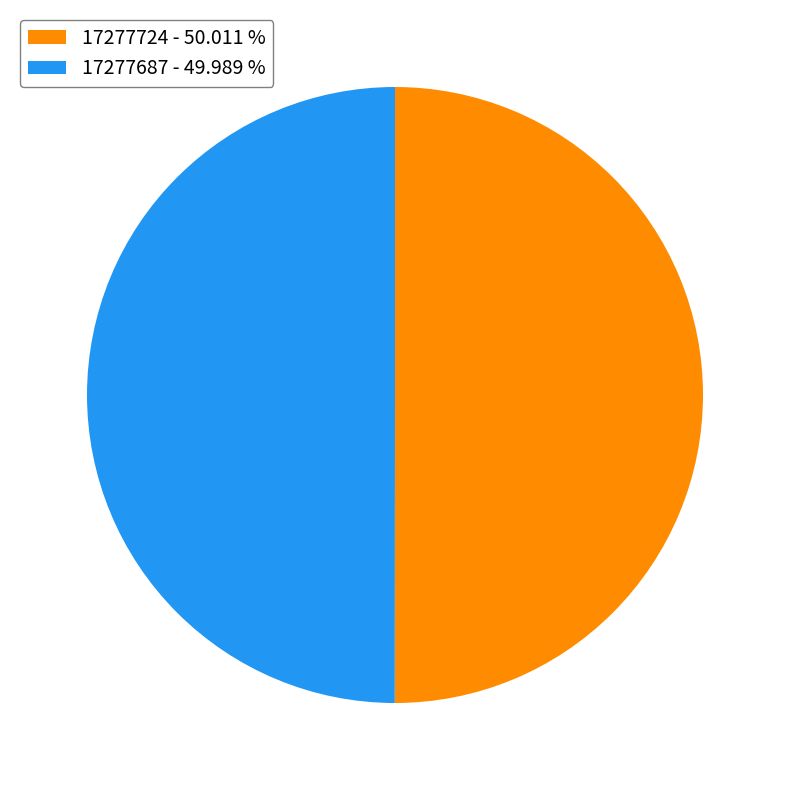

Is the sum of 17277724 - 50.011 % and 17277687 - 49.989 % greater than half?

Yes